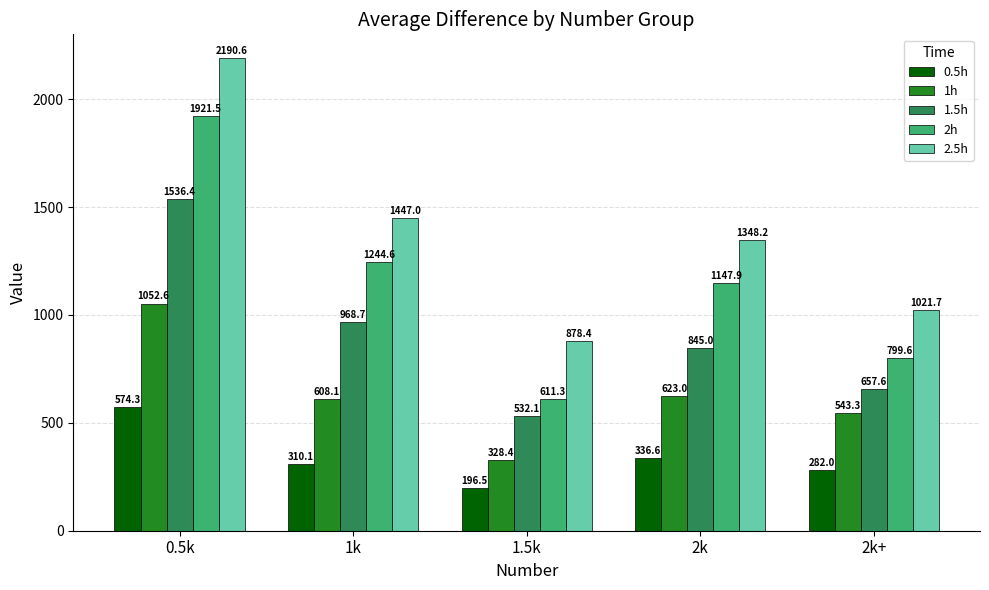

The 1h series shows 906.5 at 2k+. True or false?

False